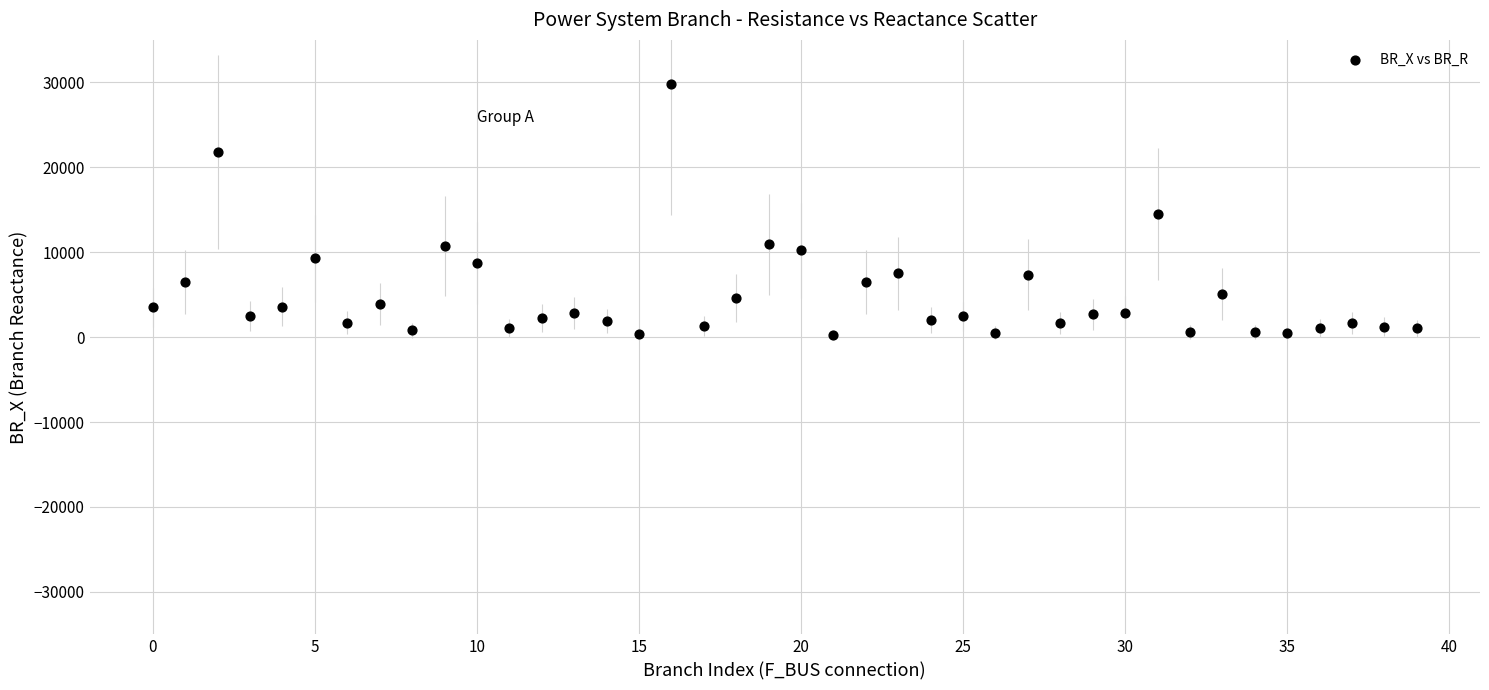

What is the range of Y values (max minus min)?

29554.6